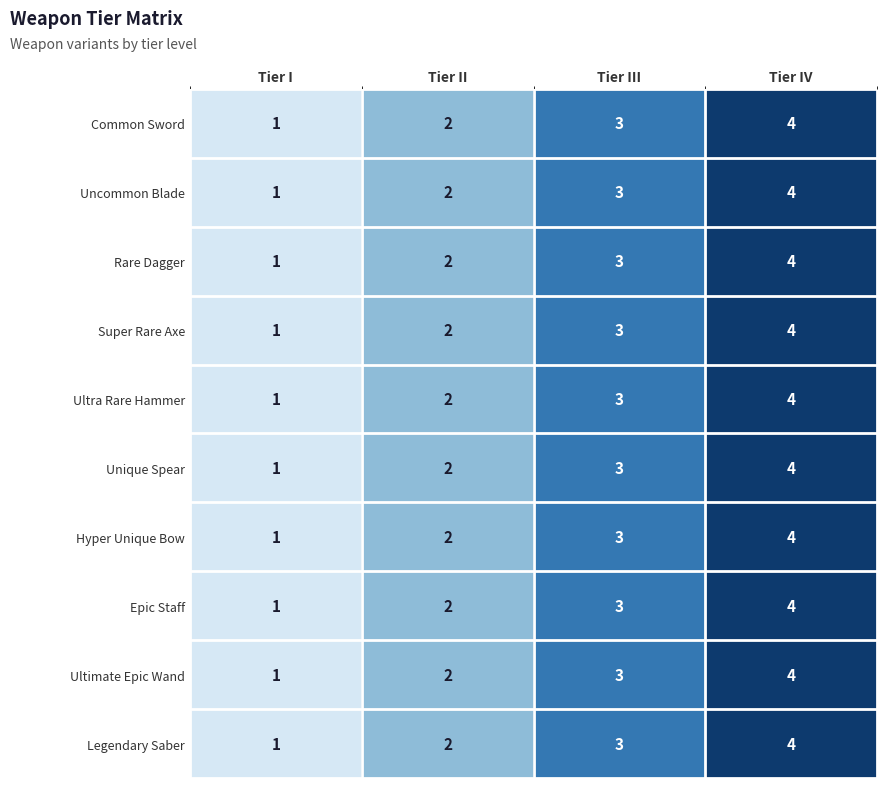

How many data points does each series have?

4